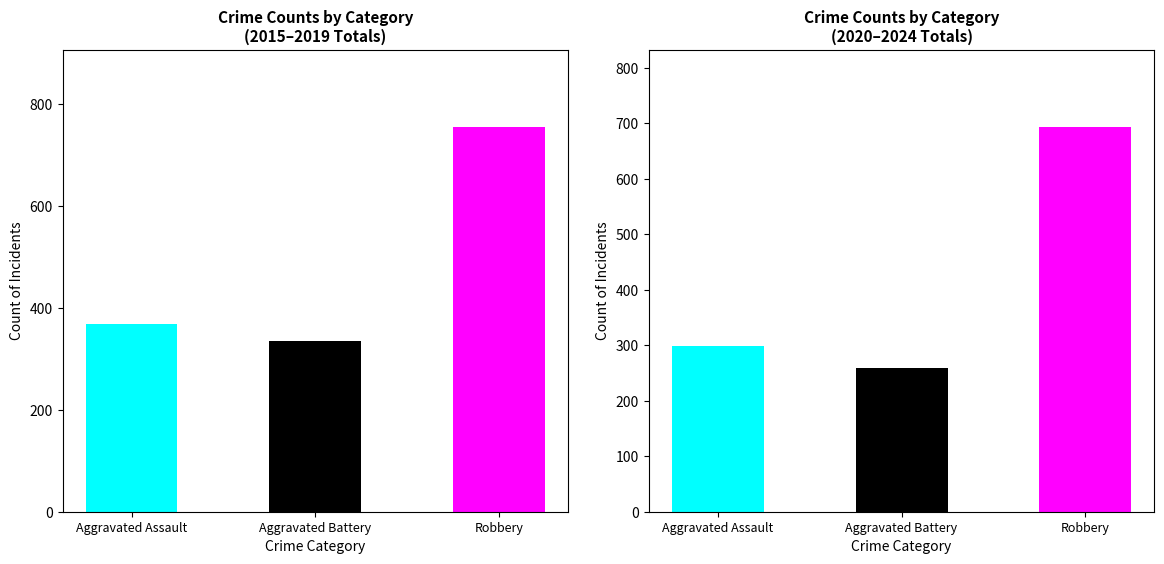

True or false: Robbery has a value of 237 at 2022.

False